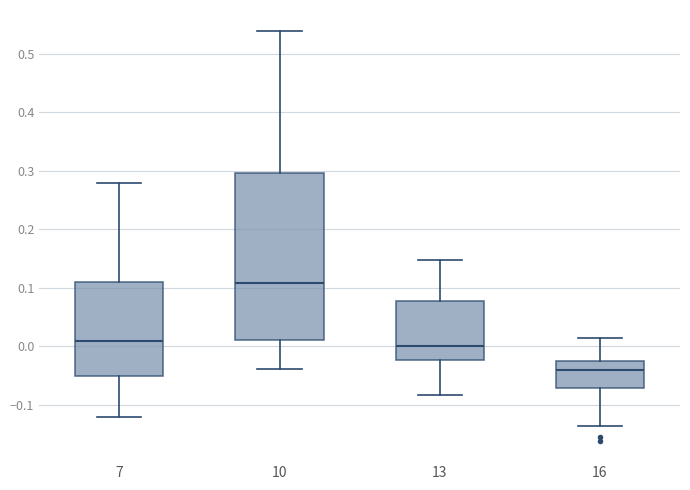

Where is the upper edge of the box at x = 10 on the y-axis? The values are not printed on the chart, so give them approximately, as read against the axis.

0.30